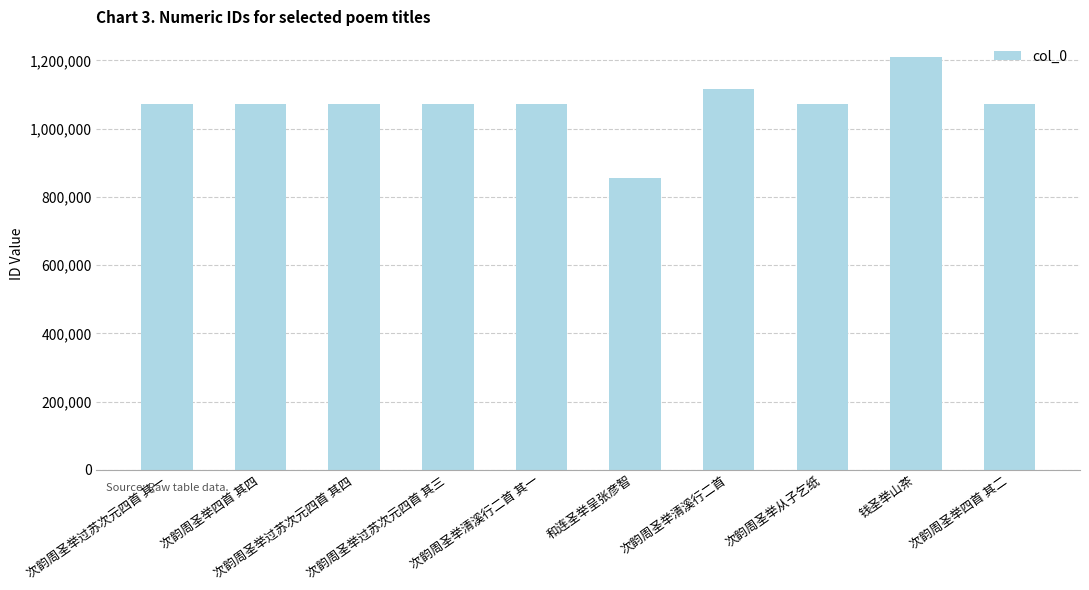

What is the sum of the values at 次韵周圣举四首 其四 and 次韵周圣举清溪行二首 其一?

2142933